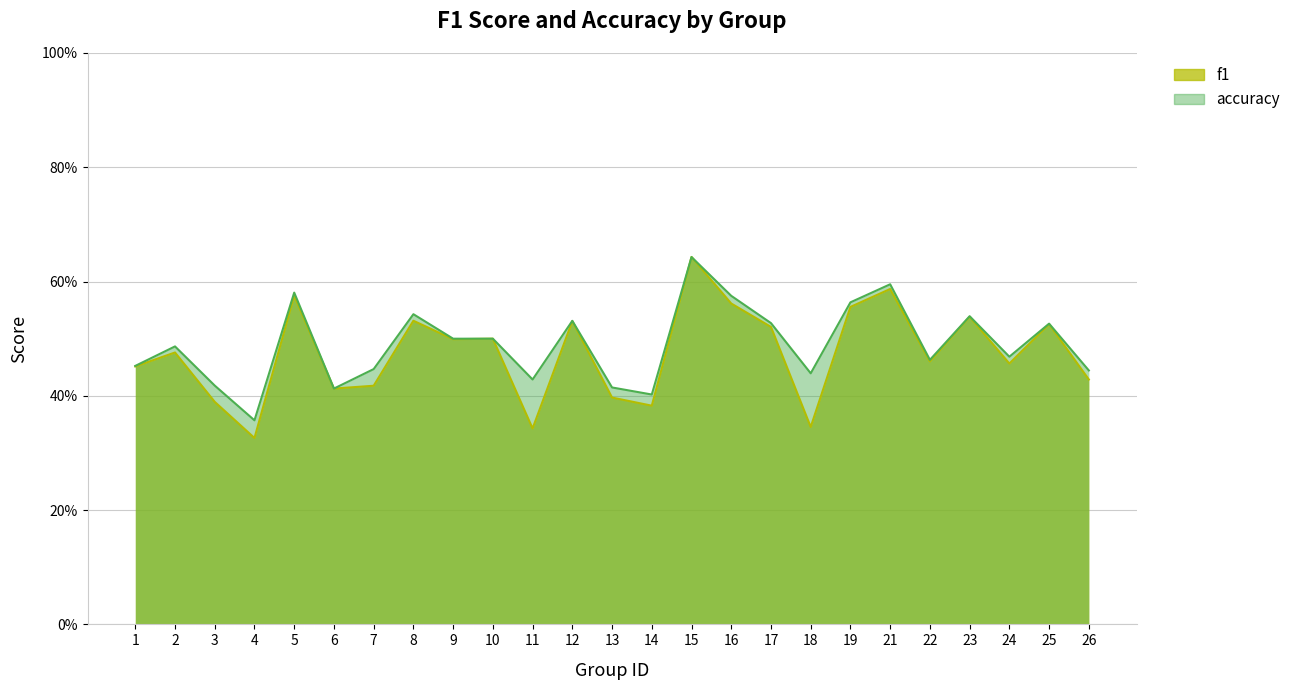

Which has a higher value, 5 or 18?

5